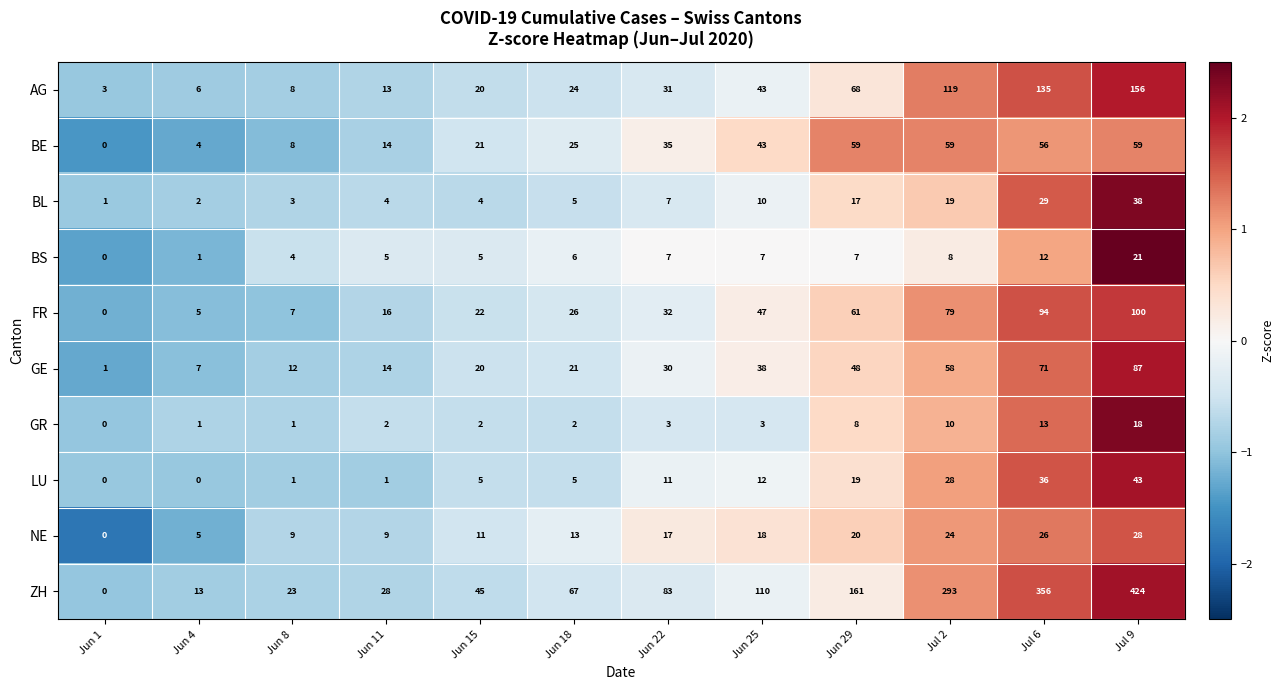

What is the total value across all series at Jul 2?

697